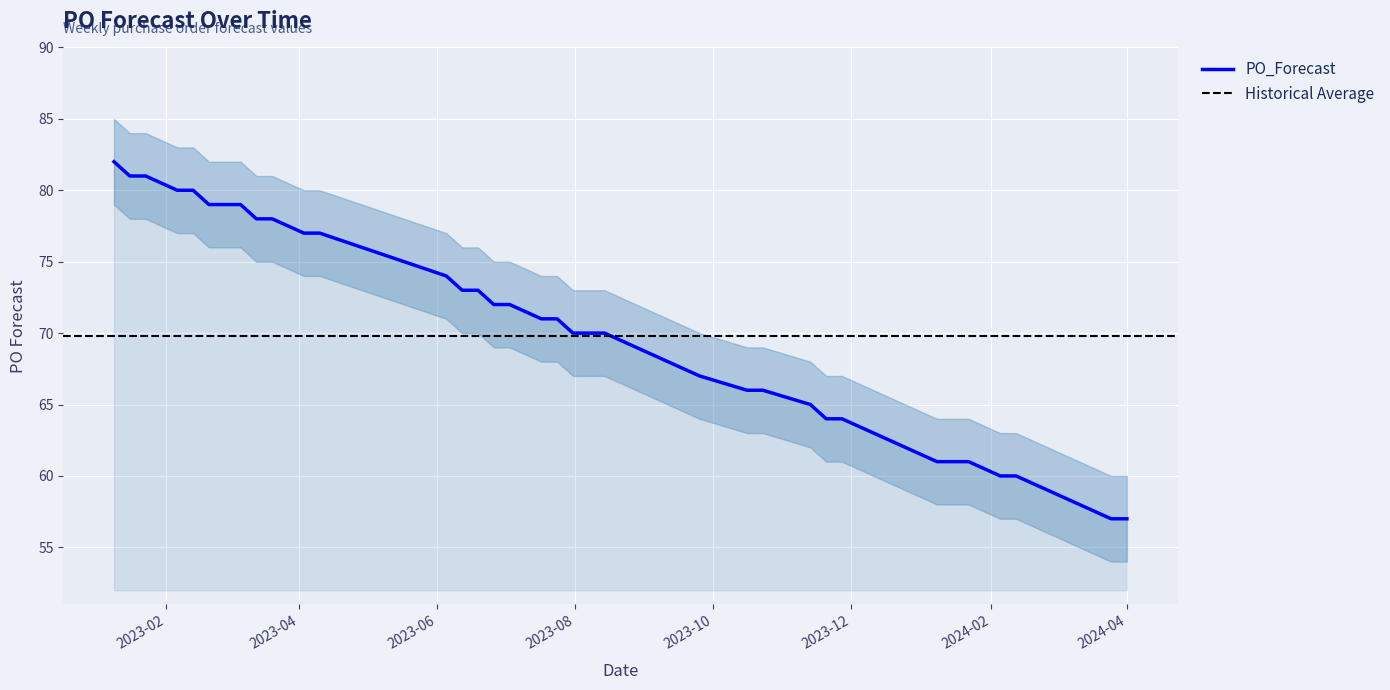

What is the highest value of the PO_Forecast series?

82